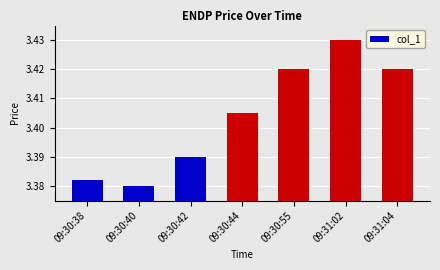

How many values are between 3 and 4?

7